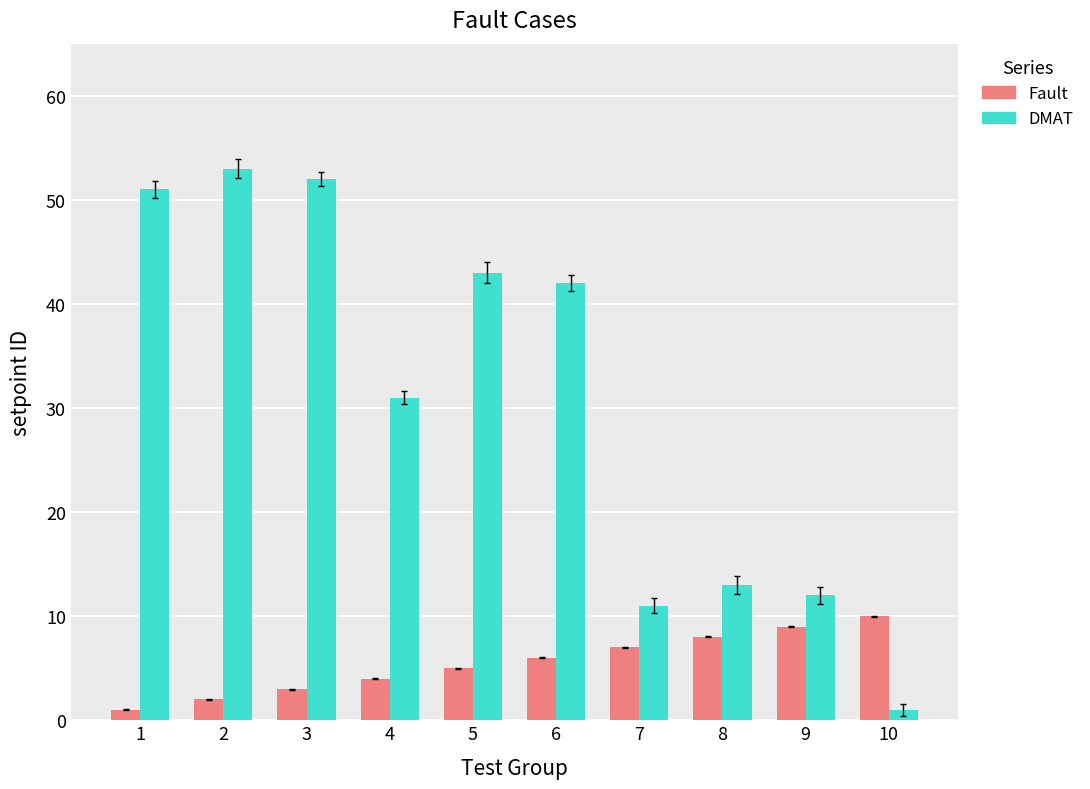

What is the lowest value of the DMAT series?

1